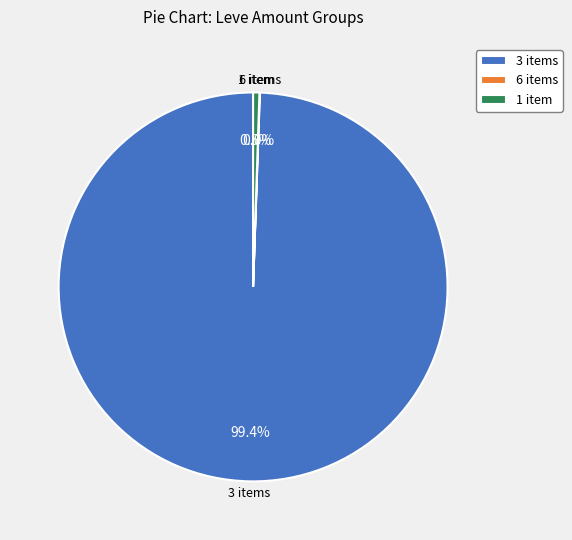

What is the majority slice?

3 items